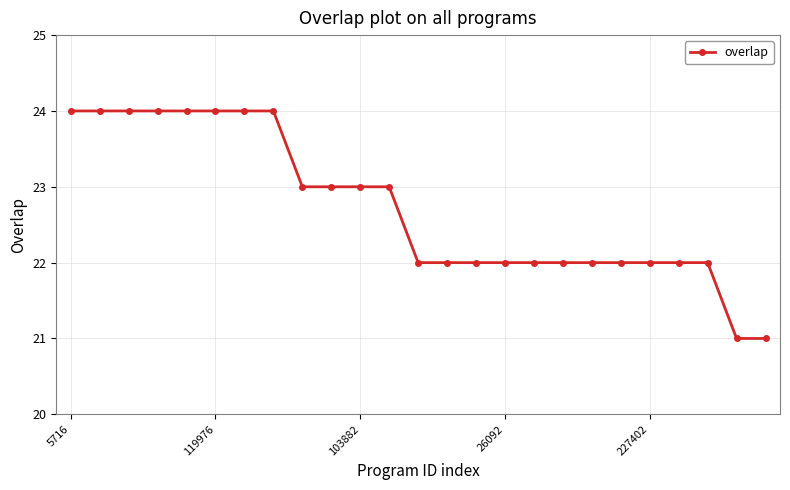

Reading right to left, transcribe all the data shown in this chart.

21	21	22	22	22	22	22	22	22	22	22	22	22	23	23	23	23	24	24	24	24	24	24	24	24